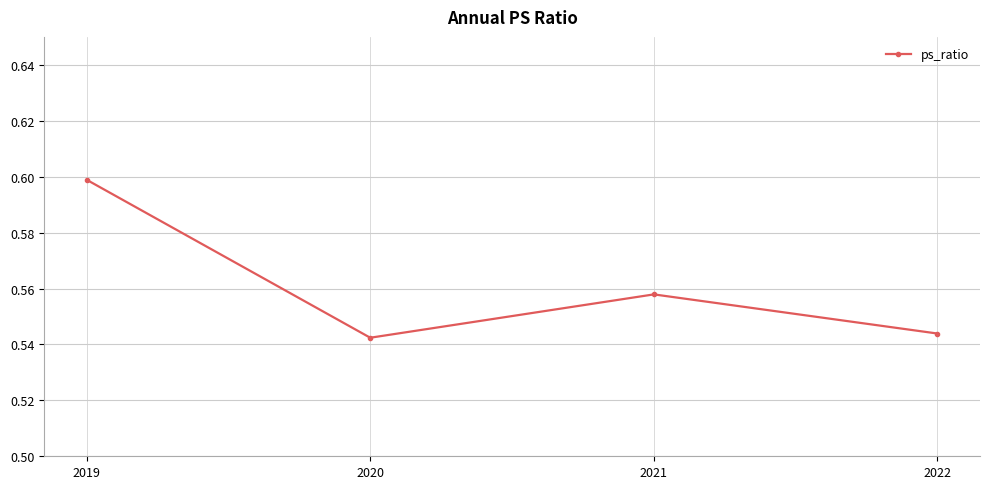

What is the difference between the maximum and minimum values?

0.1